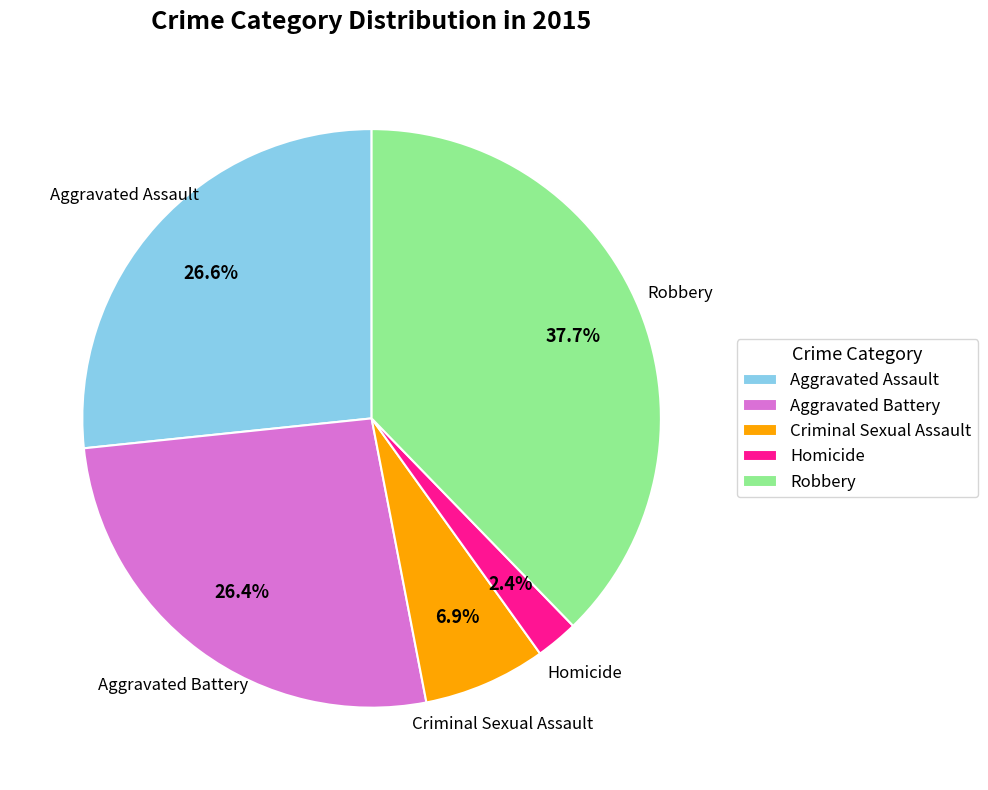

Which slice is the smallest?

Homicide